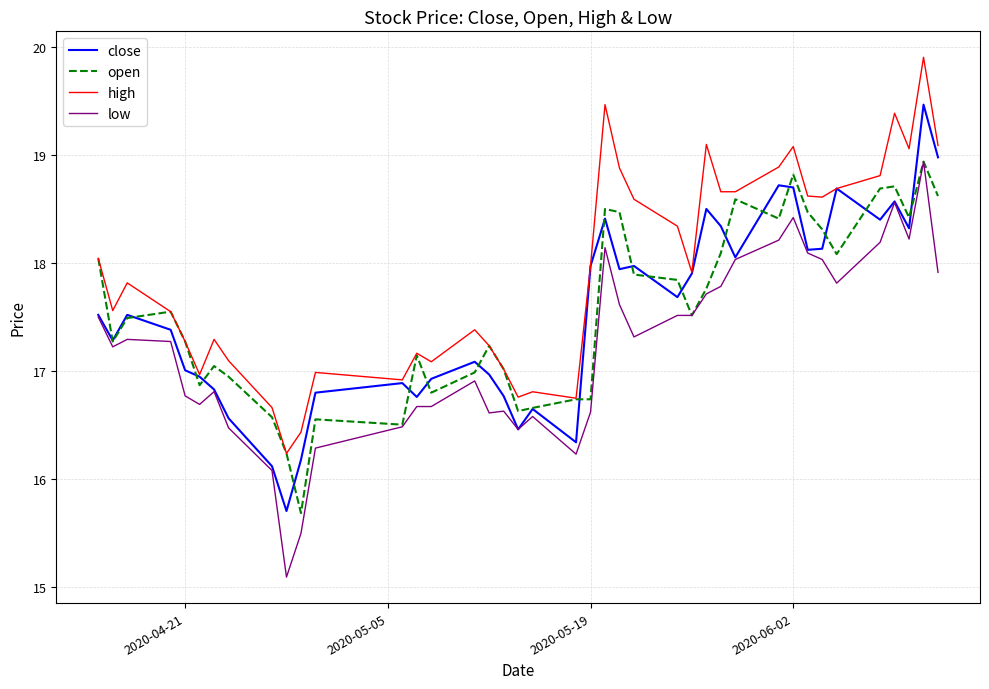

Which series has the widest spread of values?

low